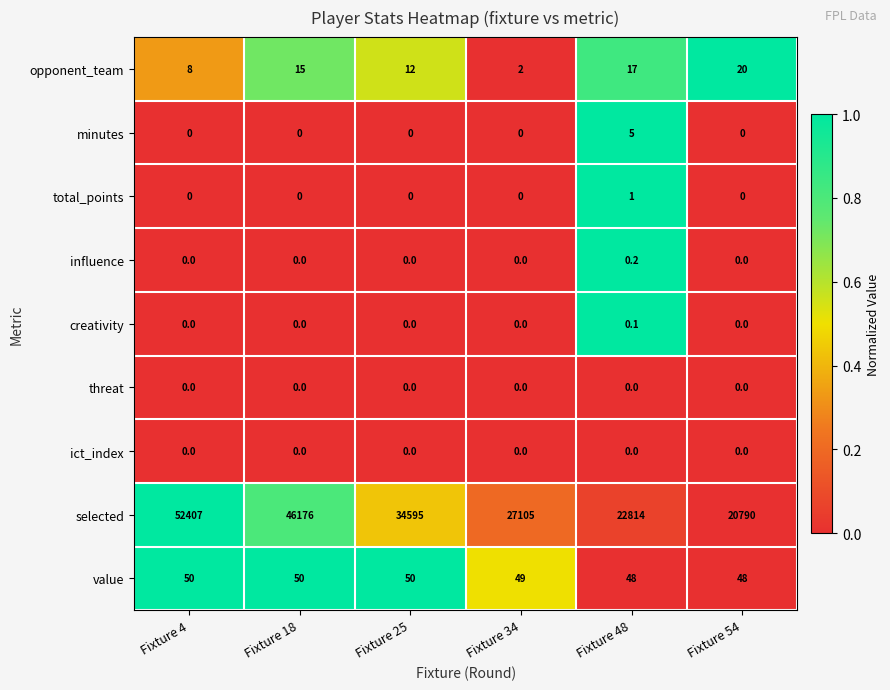

Count the number of categories in the chart.

6